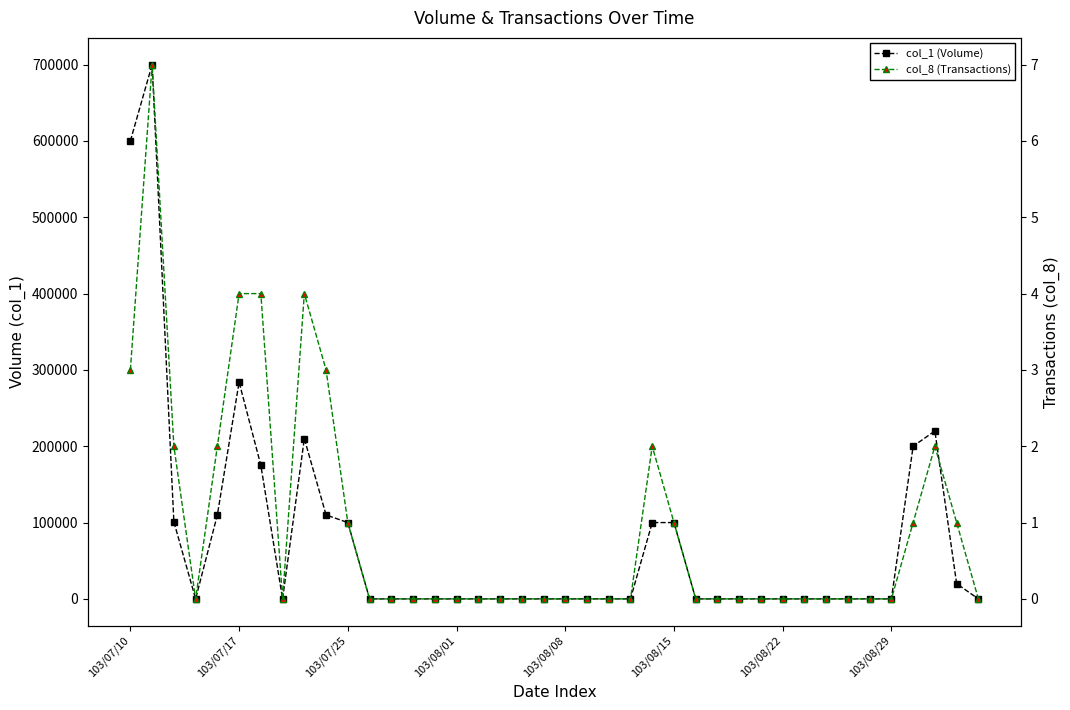

Between 31 and 22, which is larger?

31